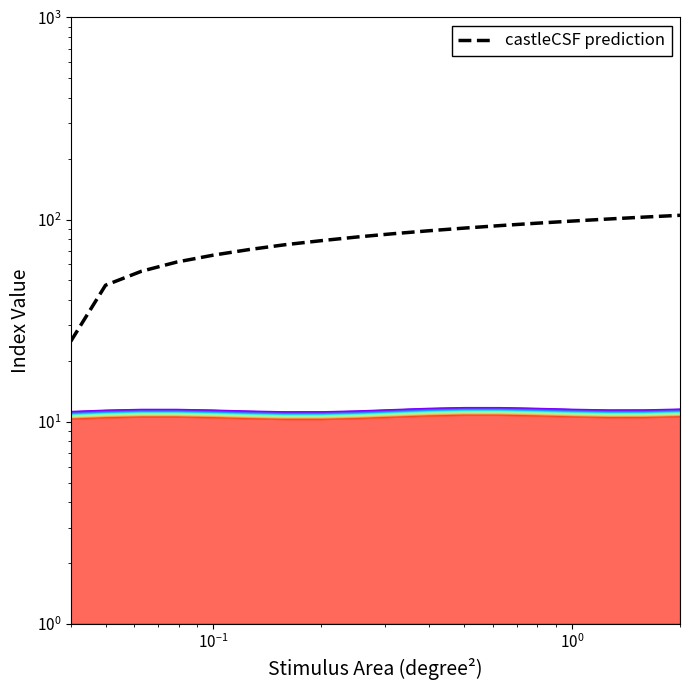

How many lines are shown in the chart?

1